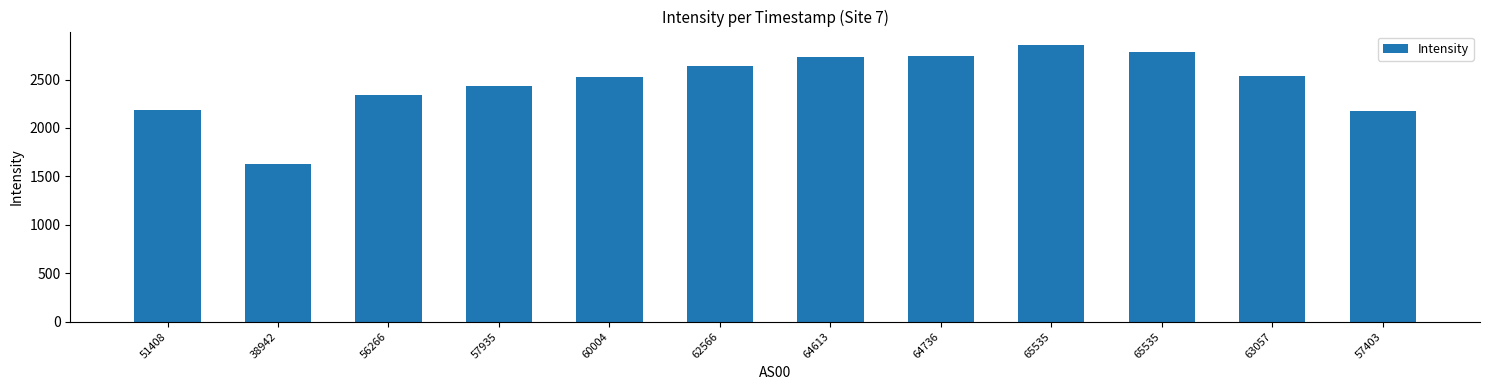

Approximately how many times larger is the value at 56266 compared to 65535?

0.8